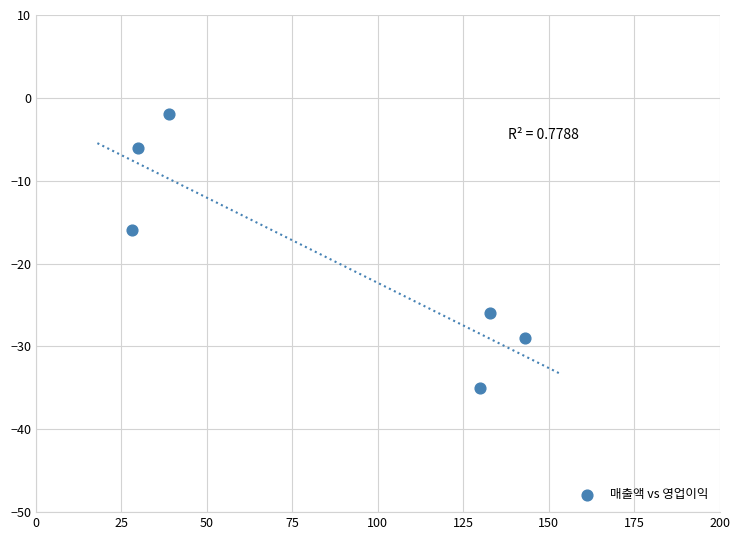

What is the range of X values (max minus min)?

115